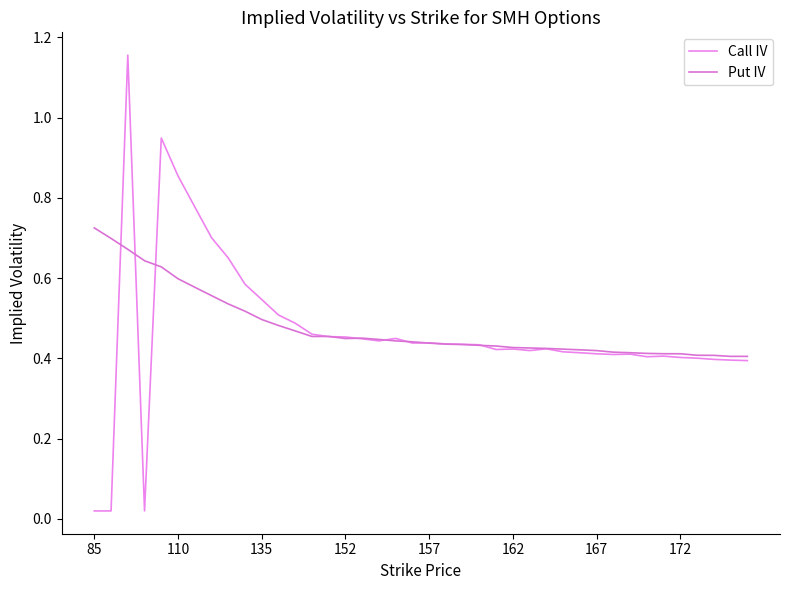

Which series has the largest total across all categories?

Put IV